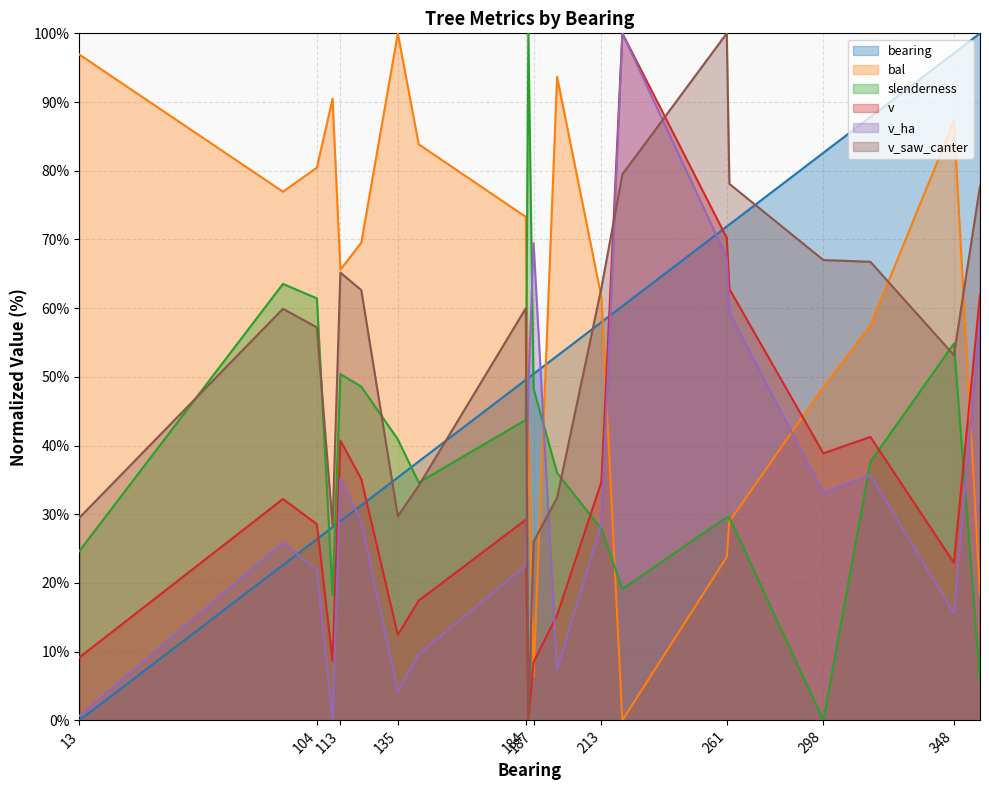

Where is the first local minimum for v_saw_canter?

110